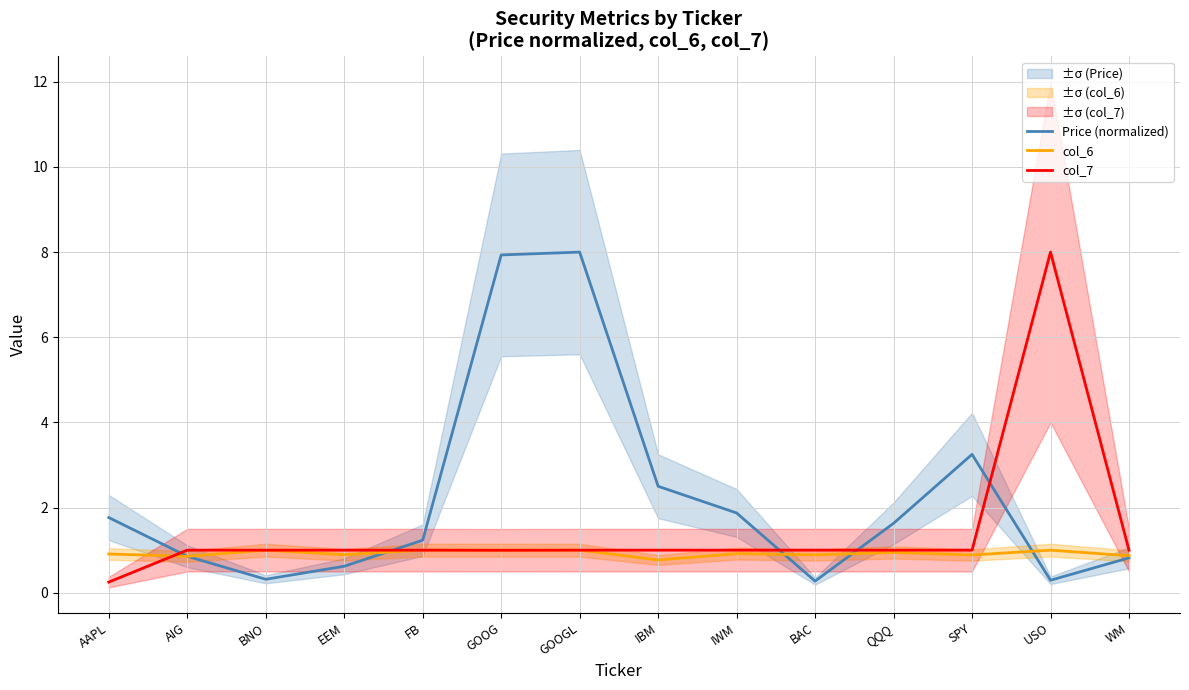

Which category has the lowest value in the Price (normalized) series?

BAC